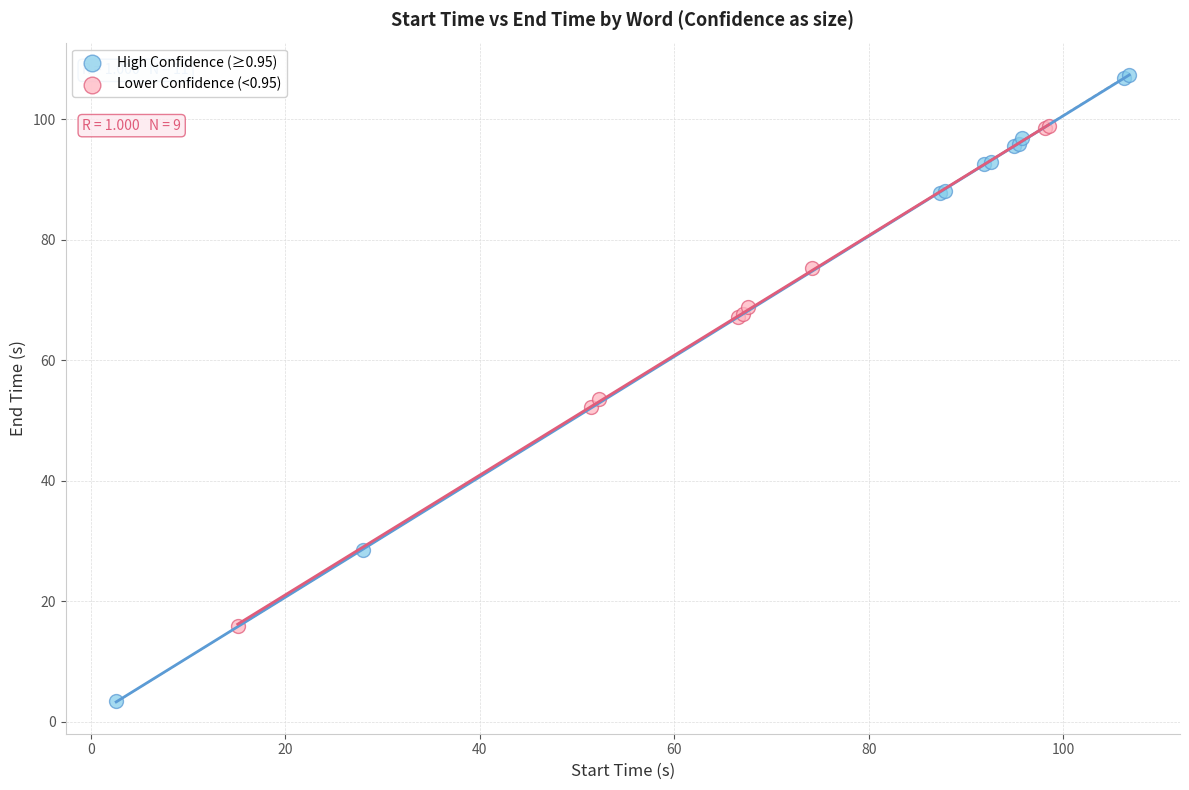

Which series reaches the minimum Y coordinate?

High Confidence (≥0.95)